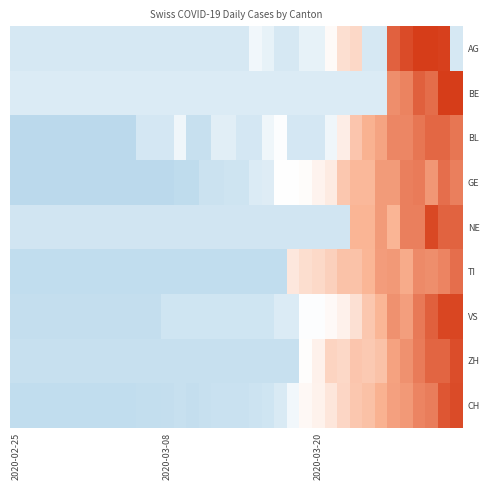

Which series has the widest spread of values?

BE